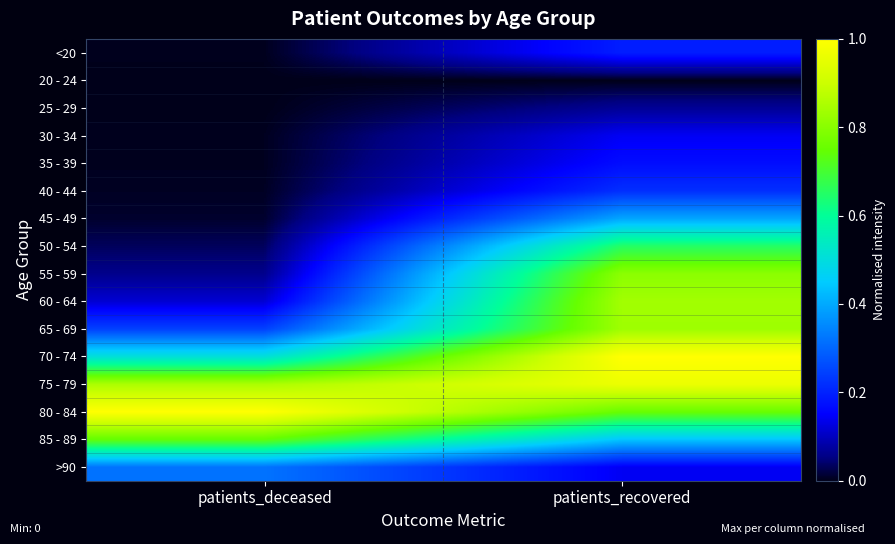

What is the difference between the highest and lowest values at patients_deceased?

1.0